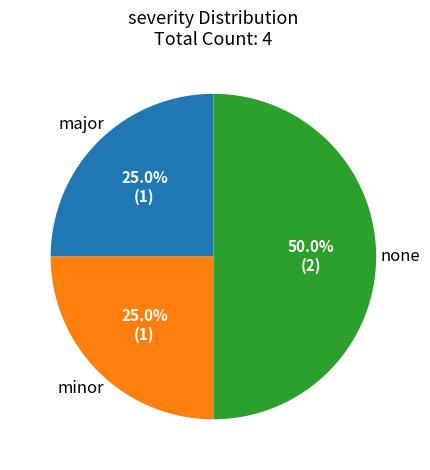

Which category has the biggest portion of the pie?

none